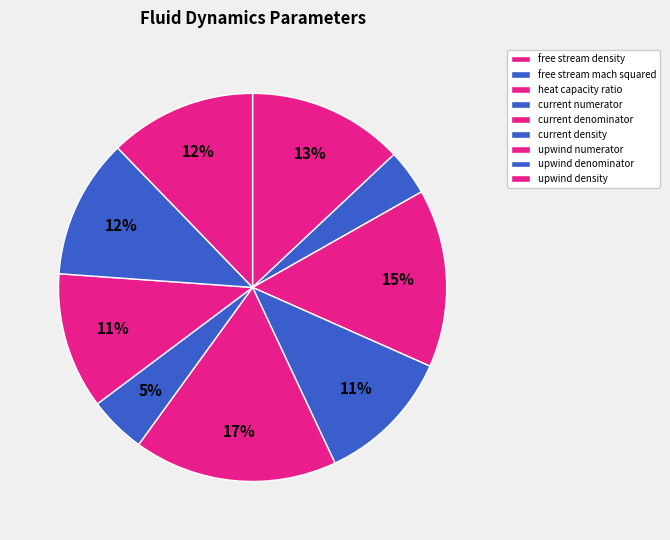

Count the number of slices in the pie.

9